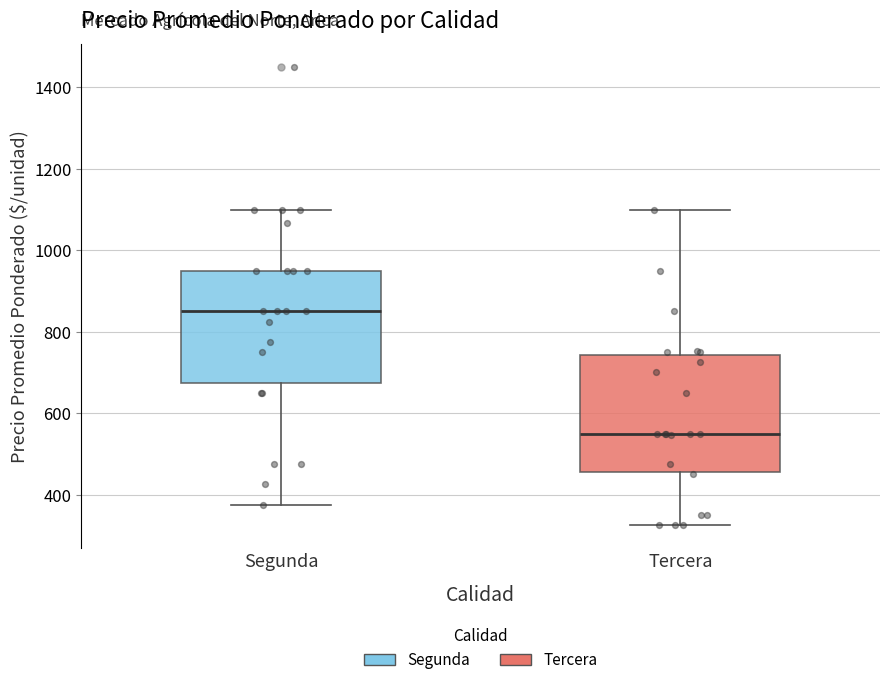

Reading left to right, transcribe this box plot: for each box, give where its median line is, the range the box spans, and where its two whiskers end, as read against the y-axis. The values are not printed on the chart, so give them approximately, as read against the axis.

Segunda: median 860, box 680 to 960, whiskers 380 to 1100
Tercera: median 560, box 460 to 740, whiskers 320 to 1100